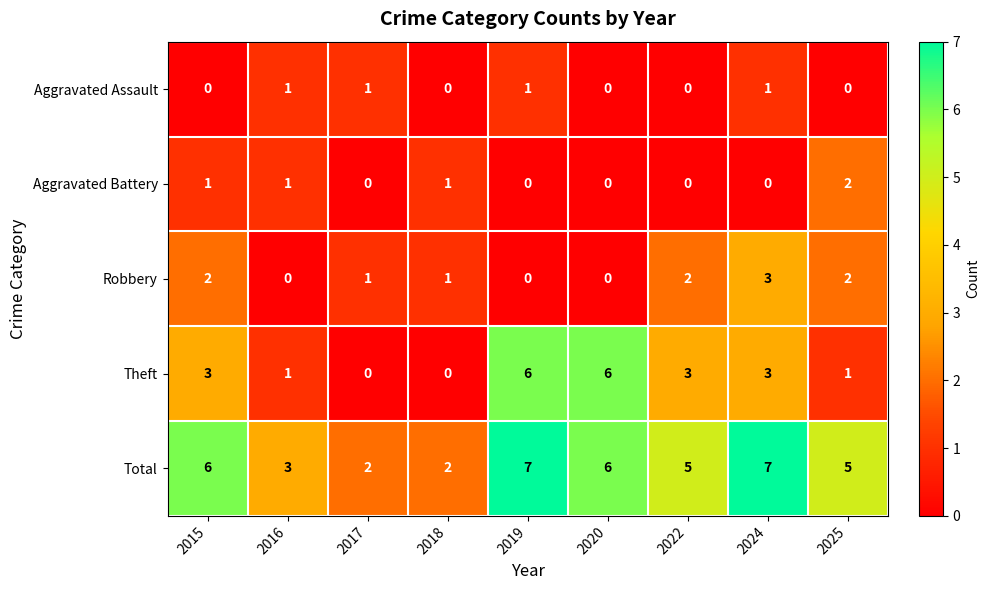

Which series has the widest spread of values?

Theft